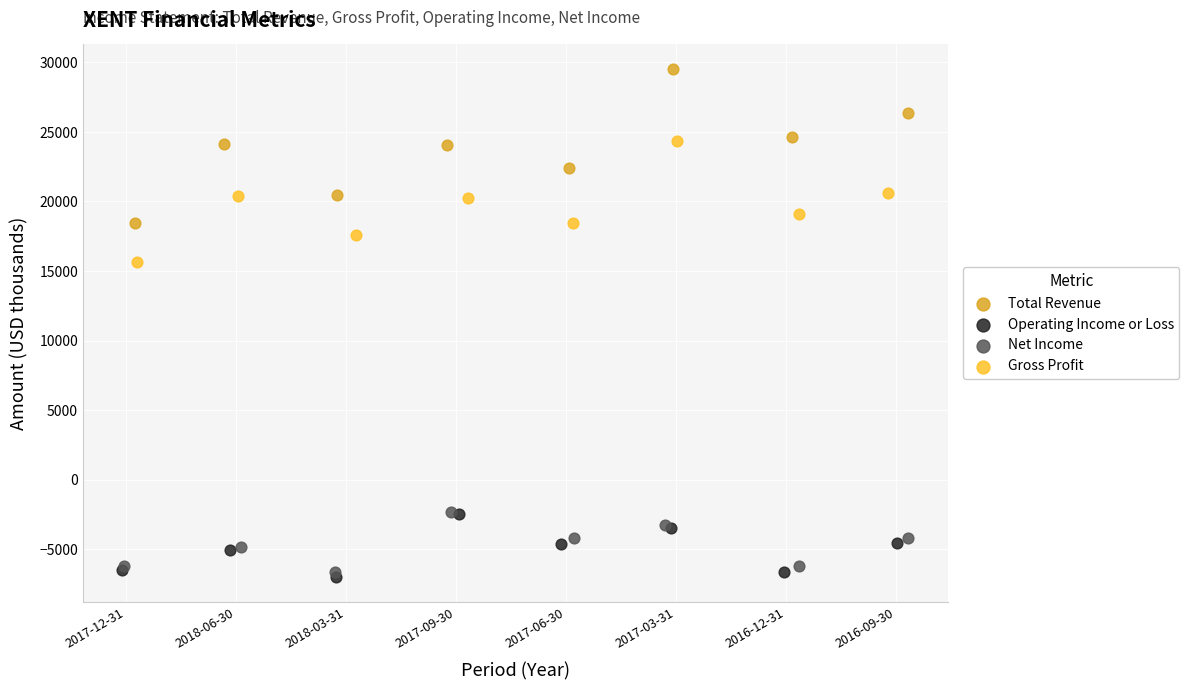

What are all the series names shown in the legend?

Total Revenue, Operating Income or Loss, Net Income, Gross Profit